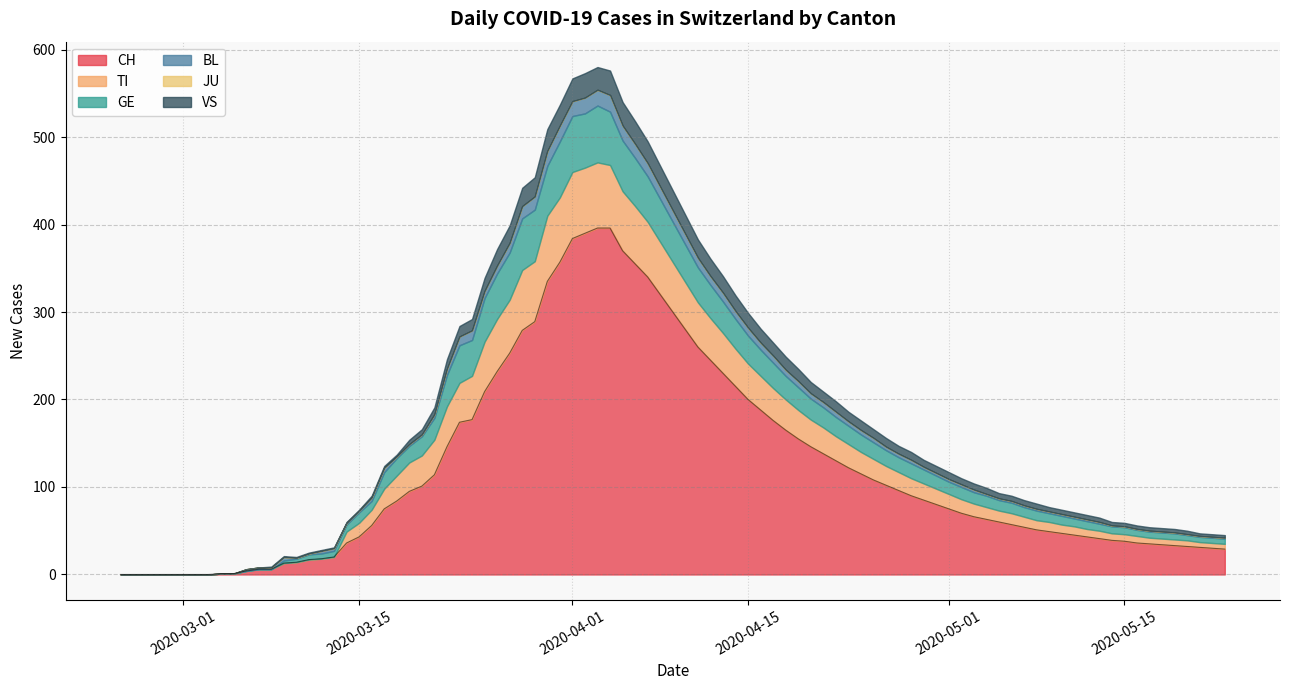

What is the difference between the second highest and minimum values in the BL series?

17